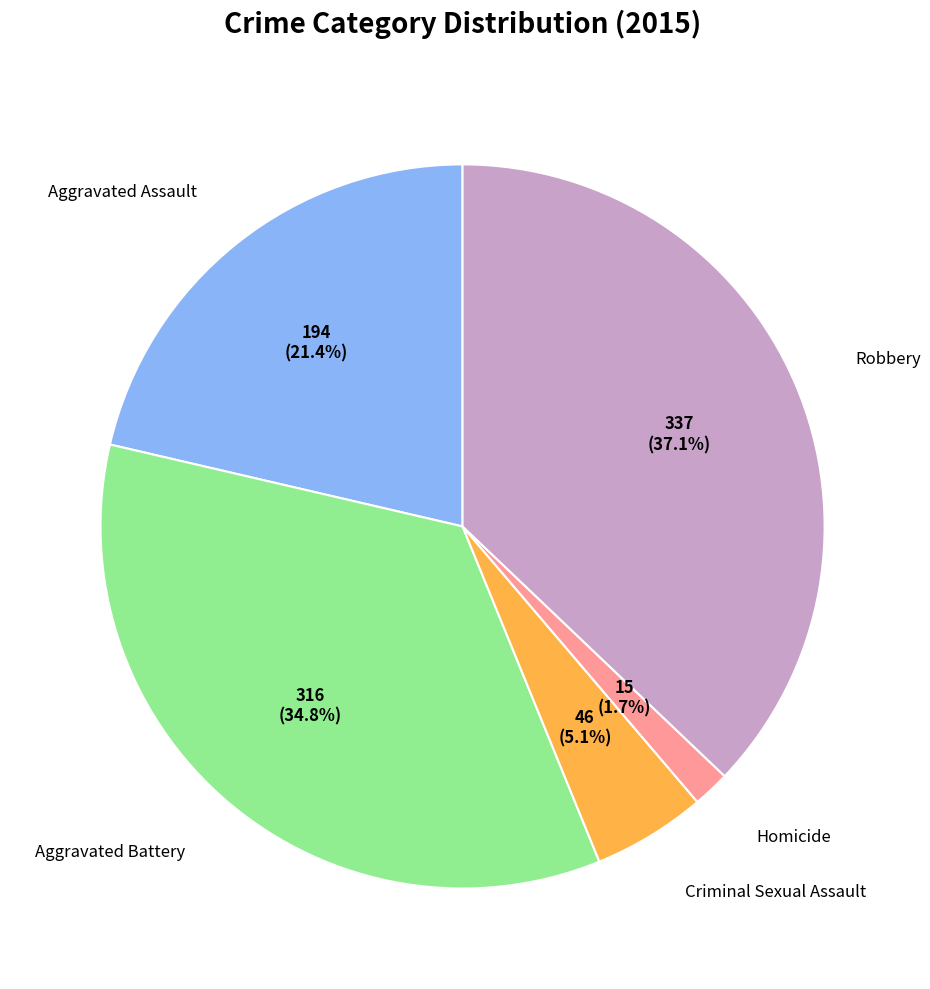

Does any single category account for the majority?

No